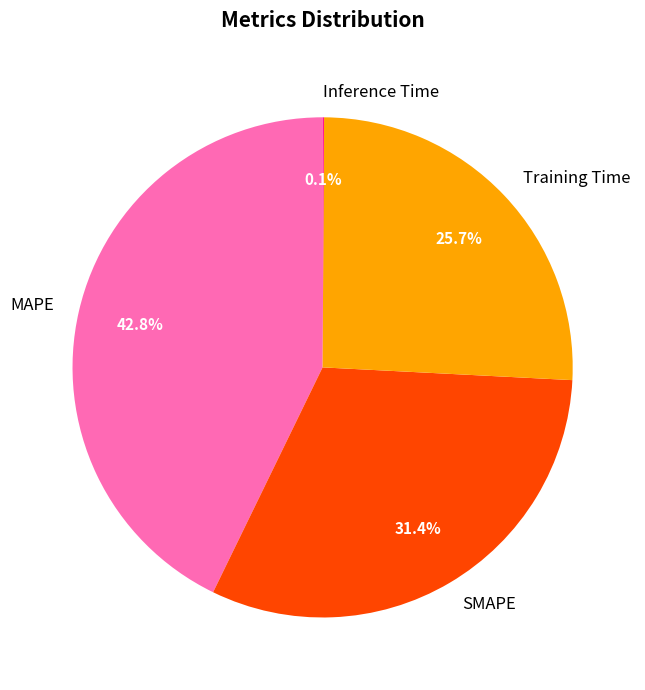

What is the largest slice in the pie chart?

MAPE